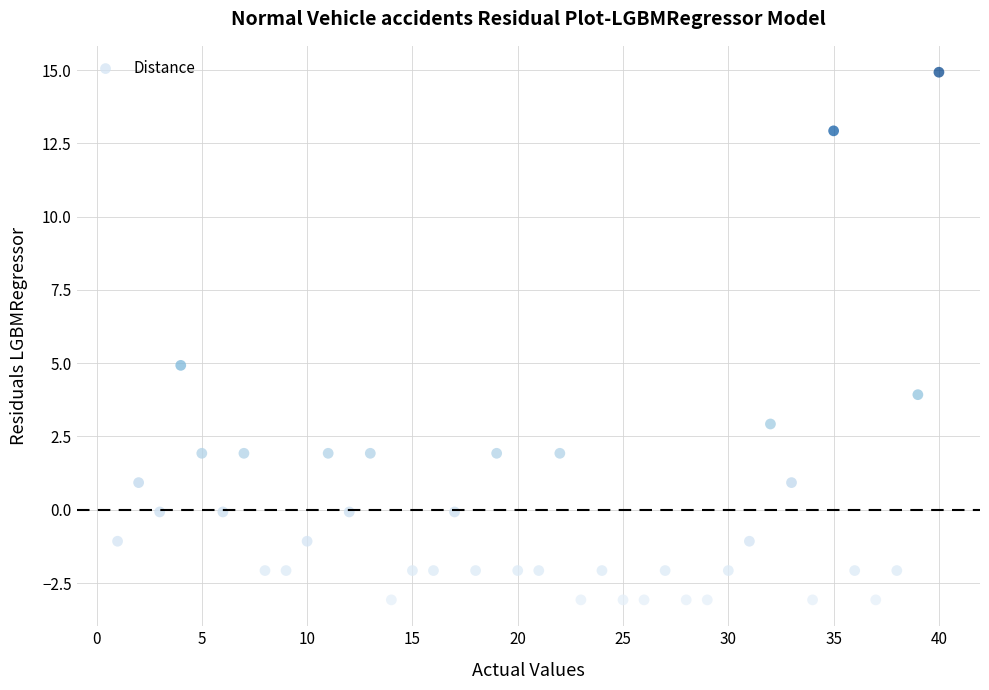

What is the range of Y values (max minus min)?

18.0